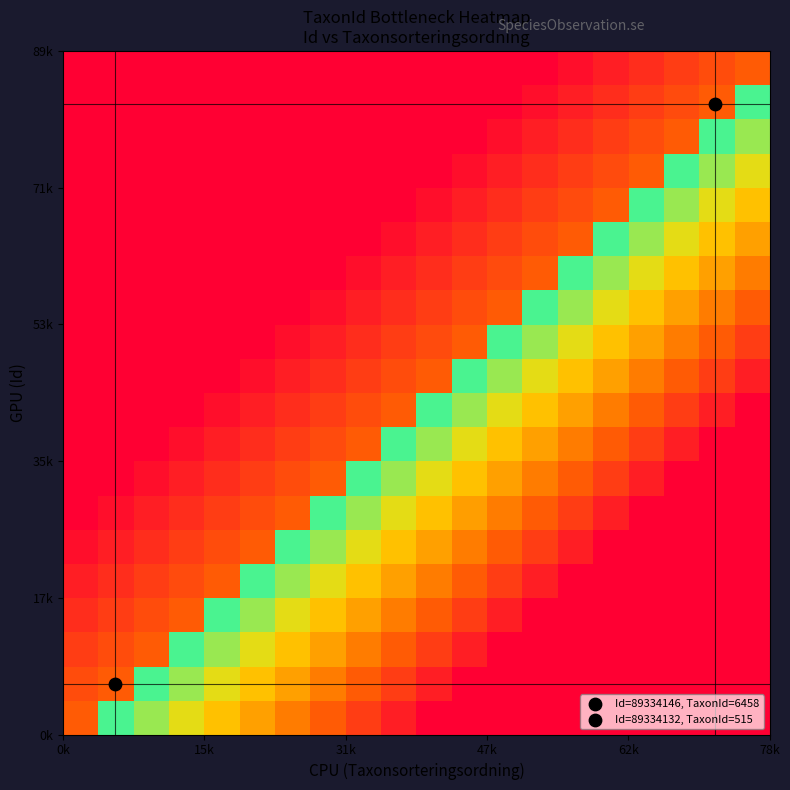

How many distinct data groups are displayed?

20